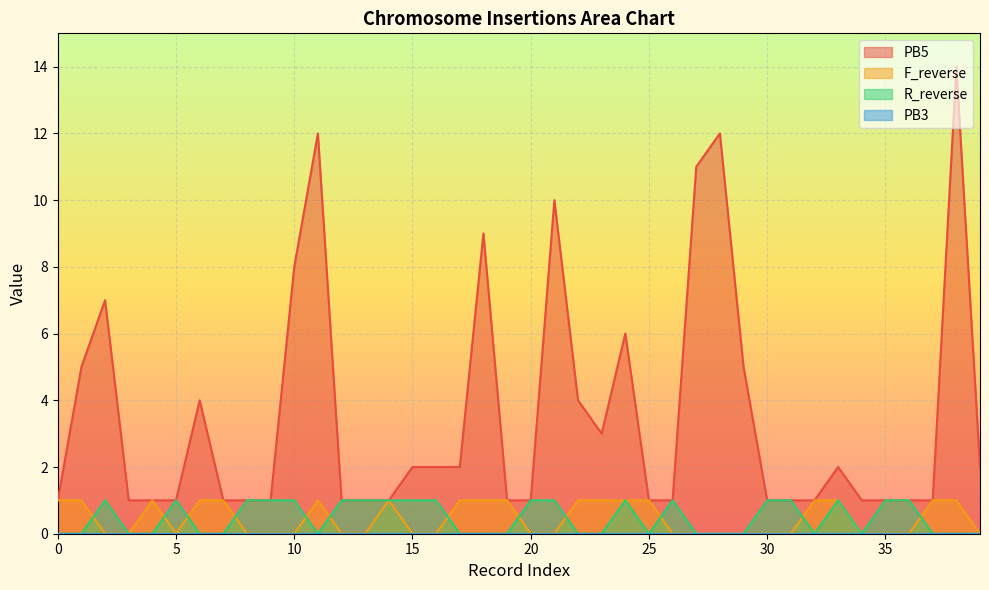

Does the chart display data point markers on the line(s)?

No